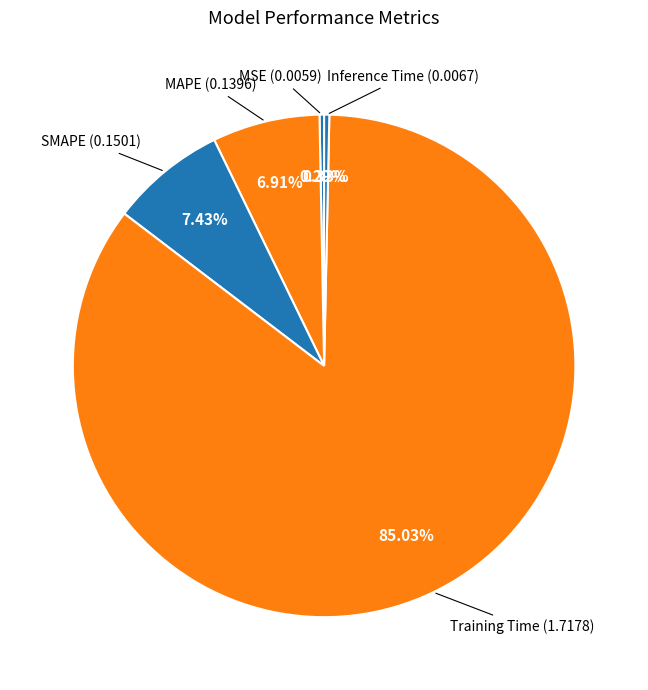

How many segments does this pie chart have?

5